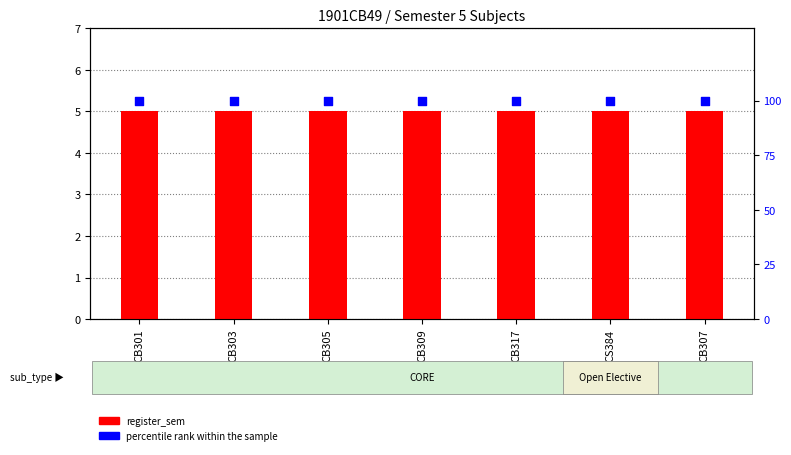

At which category is the sum across all series the highest?

CB301